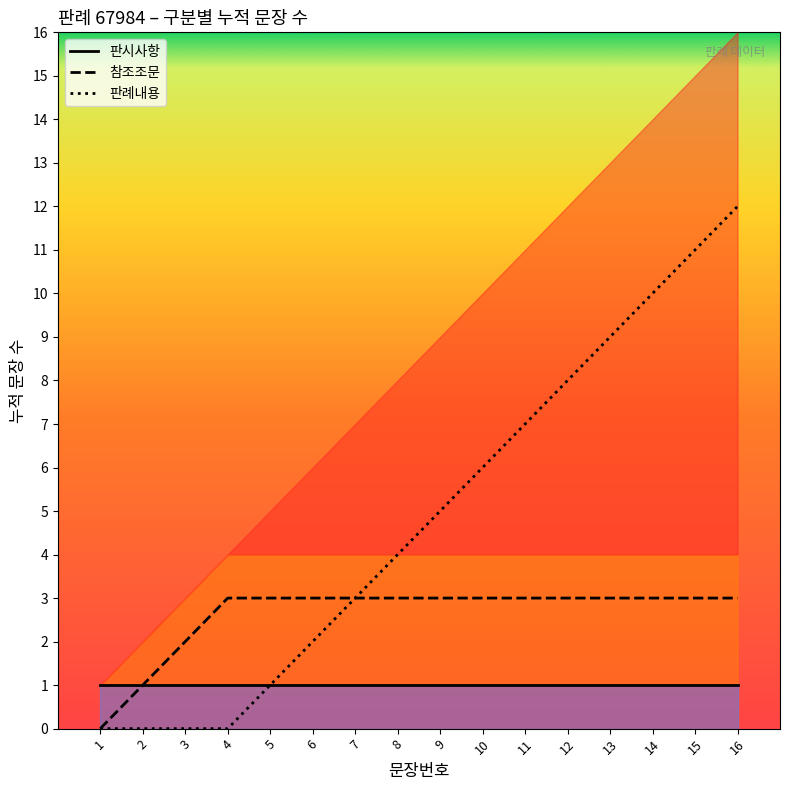

Rank the categories by 판례내용 (line) value from highest to lowest.

16, 15, 14, 13, 12, 11, 10, 9, 8, 7, 6, 5, 1, 2, 3, 4